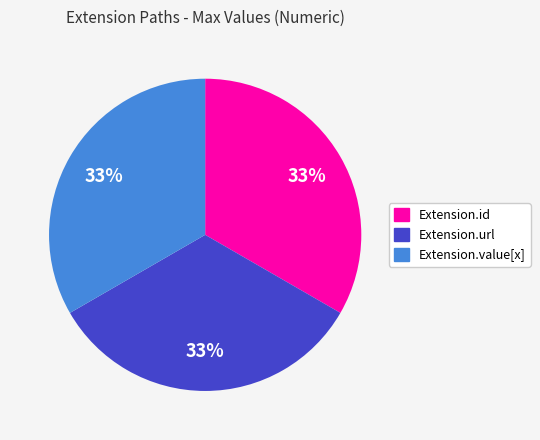

To the nearest percent, what is the average slice percentage?

33%